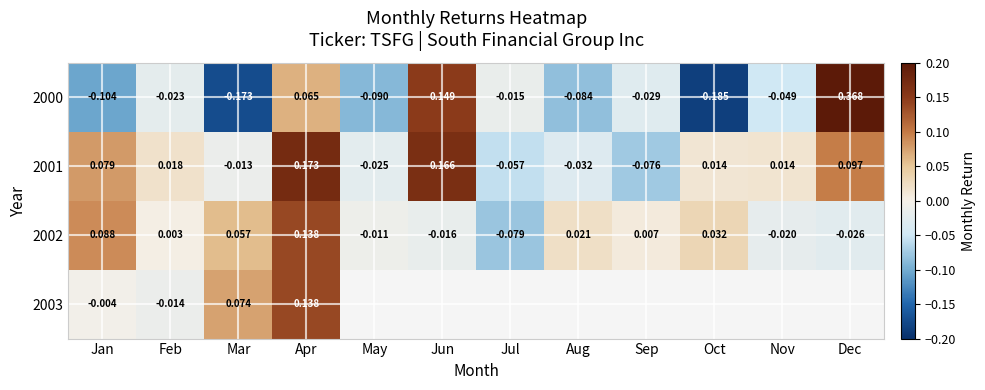

Where does the 2000 series first go above 0?

Apr